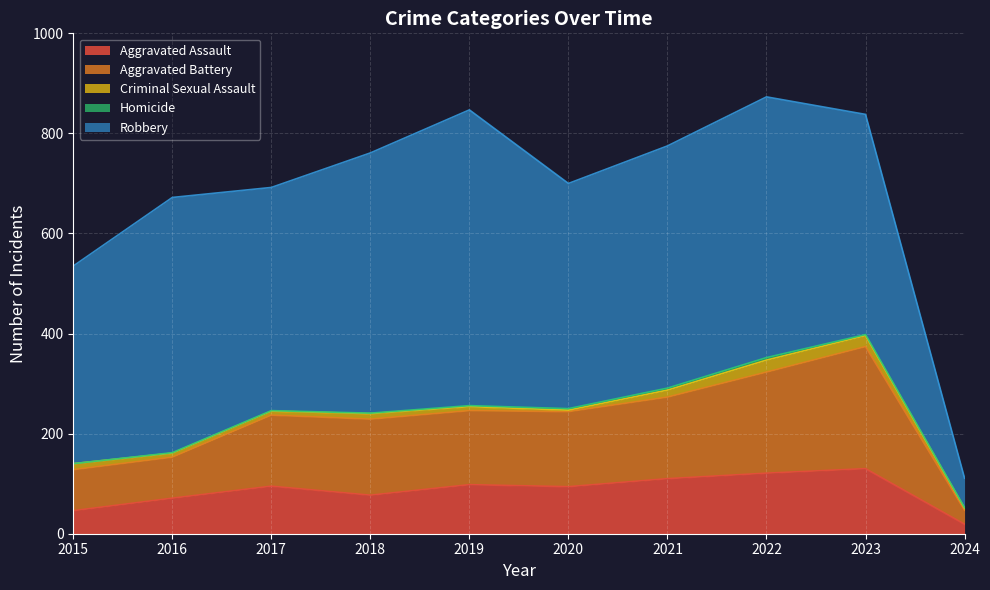

Count the number of categories in the chart.

10